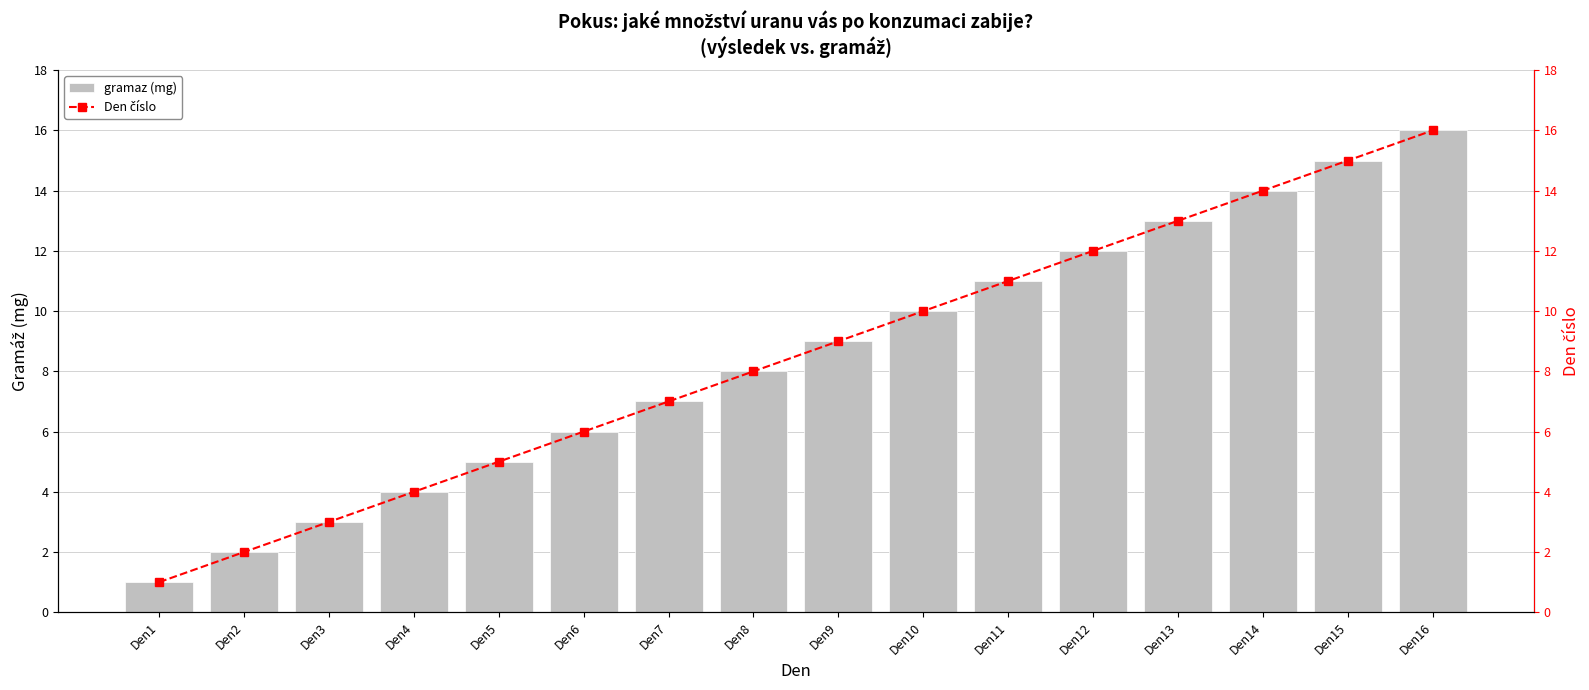

At which category does the chart reach its peak across all series?

Den16